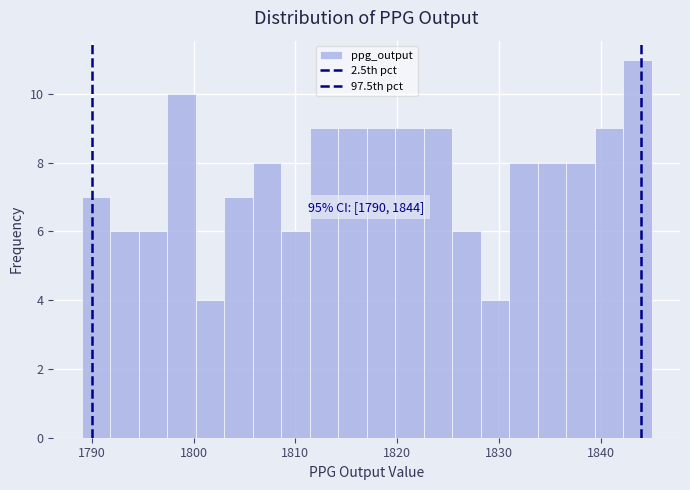

Read against the x-axis, roughly where is the centre of the tallest bar?

1844